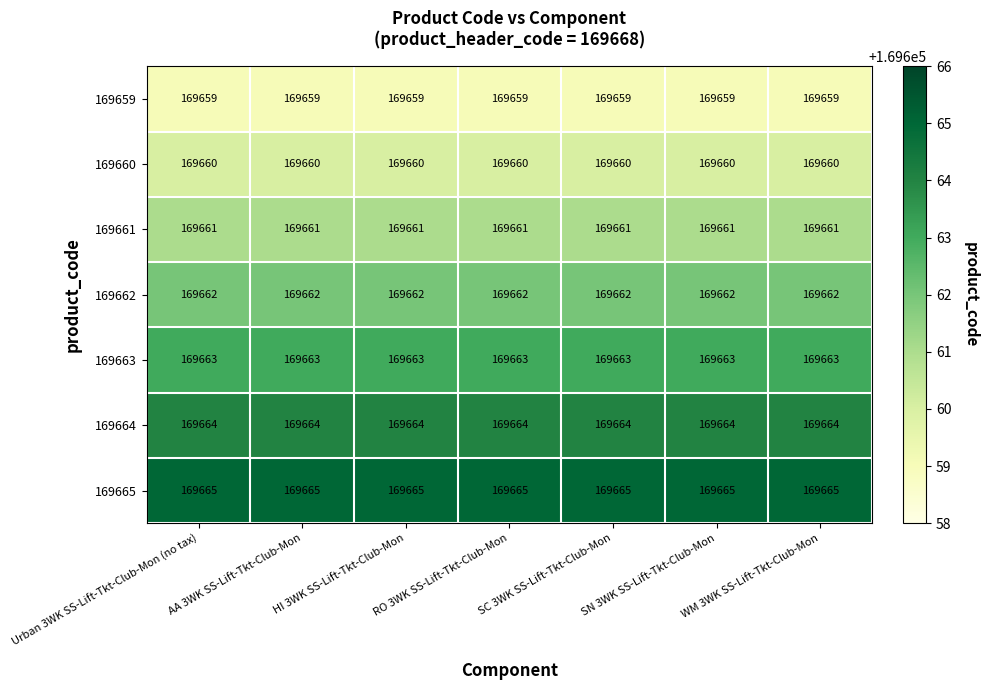

What is the sum of all 169661 values?

1187627